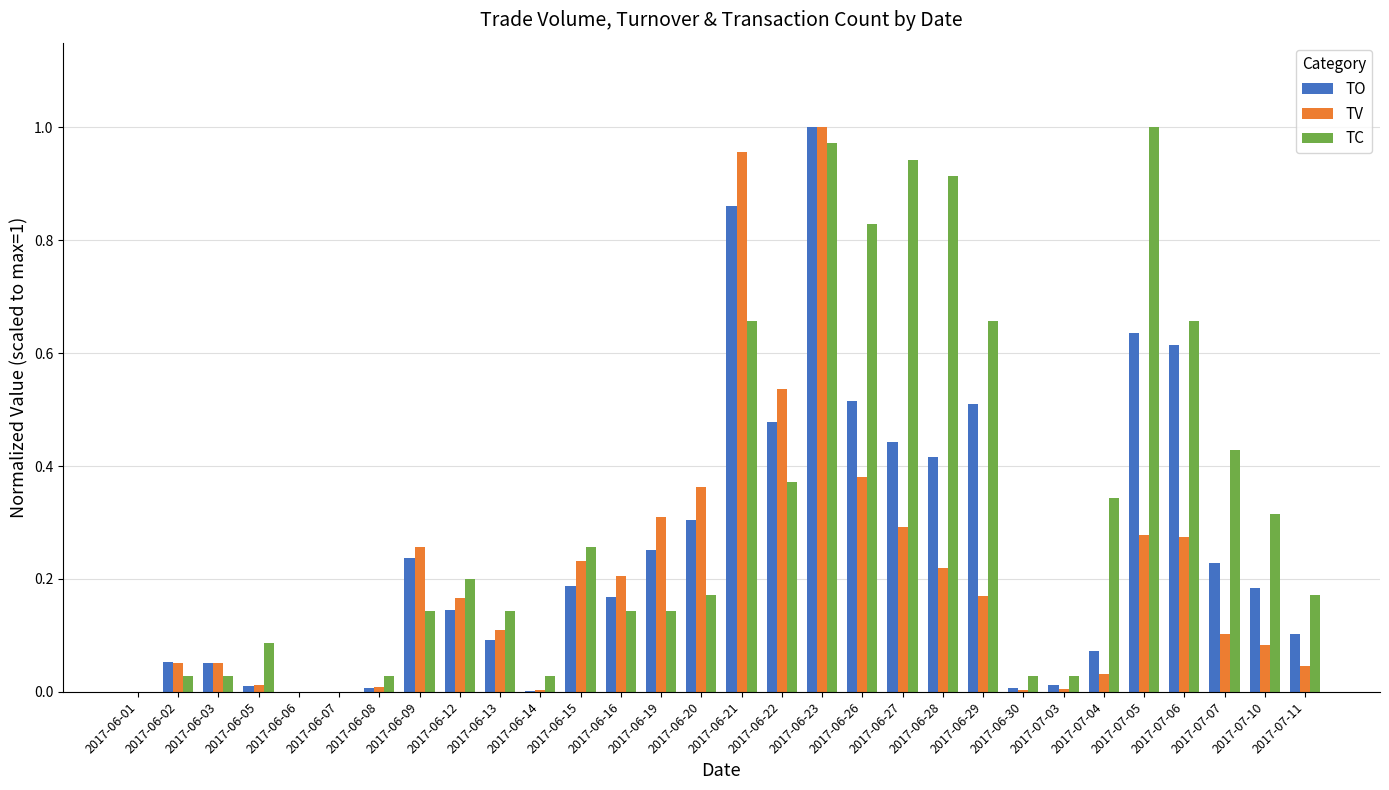

Is it true that TV equals 0.3 at 2017-06-06?

False